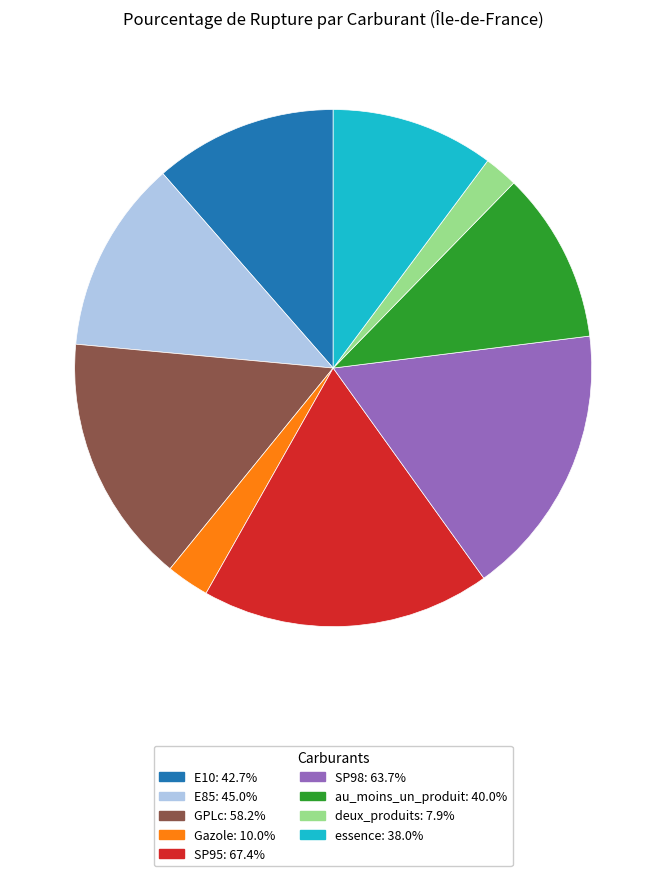

Which category has the smallest portion of the pie?

deux_produits